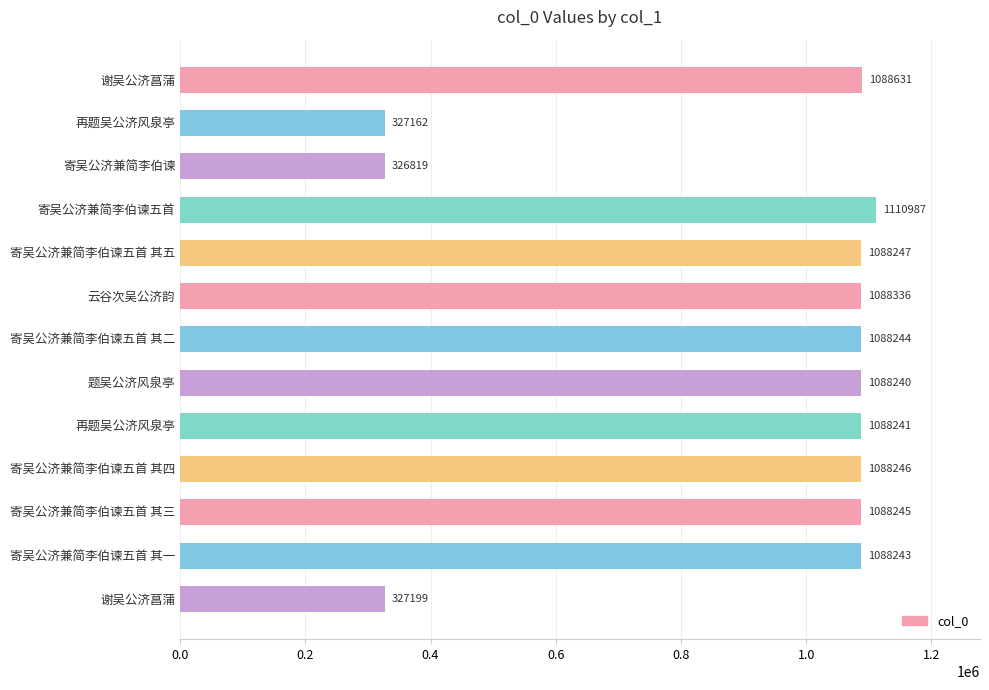

What is the difference between the maximum and minimum values?

784168